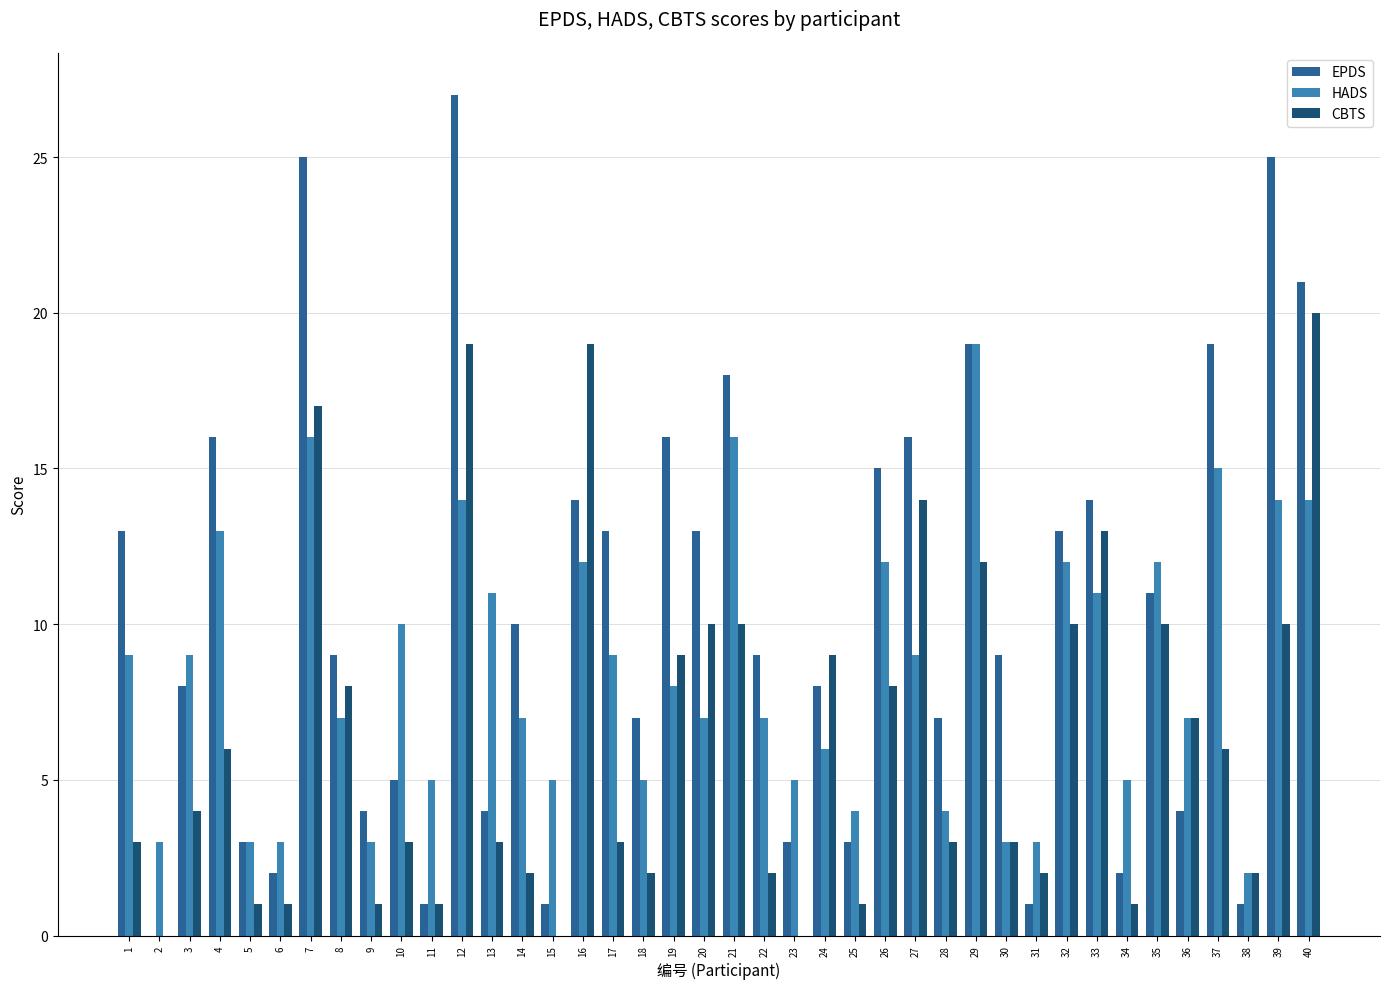

What is the sum of all CBTS values?

255